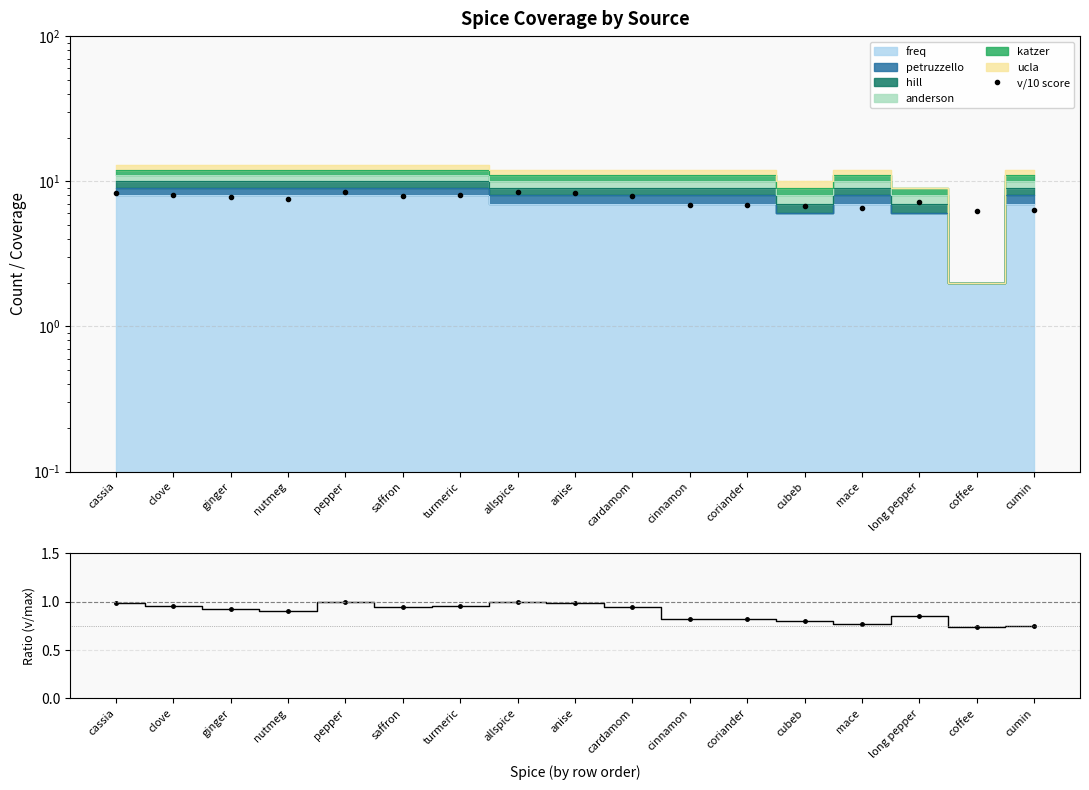

Count the number of values greater than 7.

11